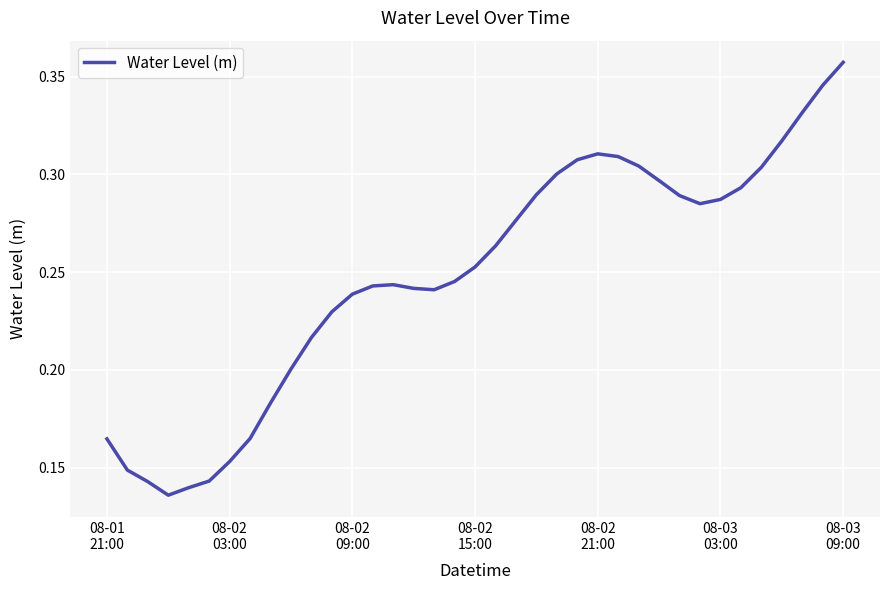

True or false: there are more than 1 points higher than both neighbors.

True